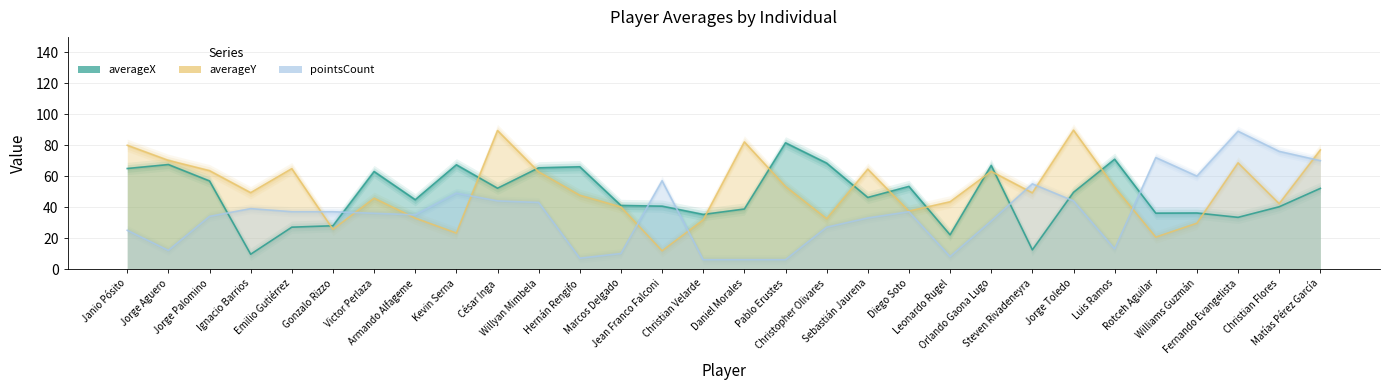

At how many categories does at least one series exceed 11?

30